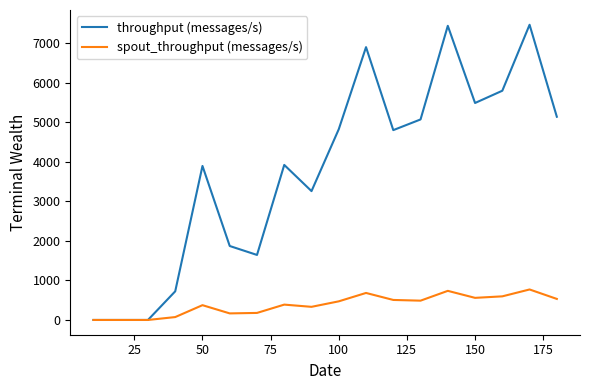

Which series has the largest total across all categories?

throughput (messages/s)